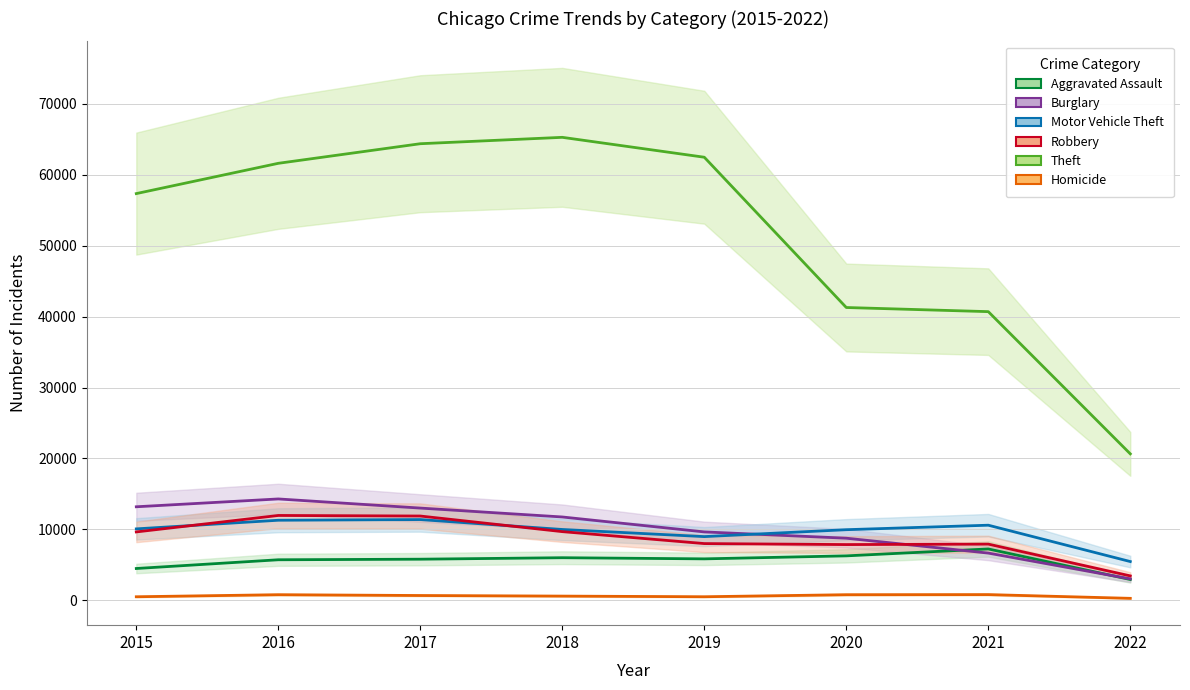

Which has a higher value, 2017 or 2016?

2017